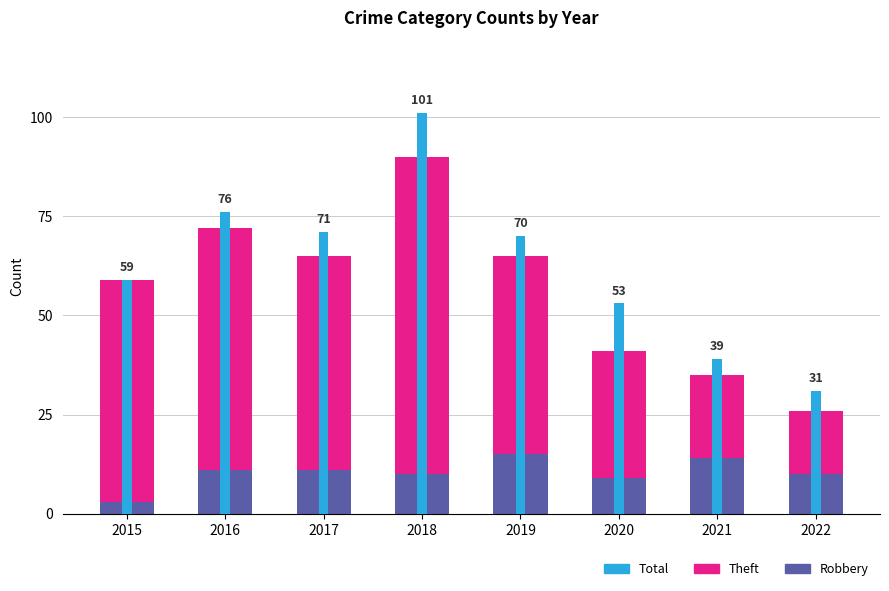

What is the value of the Theft bar at the 1st from the left?

56